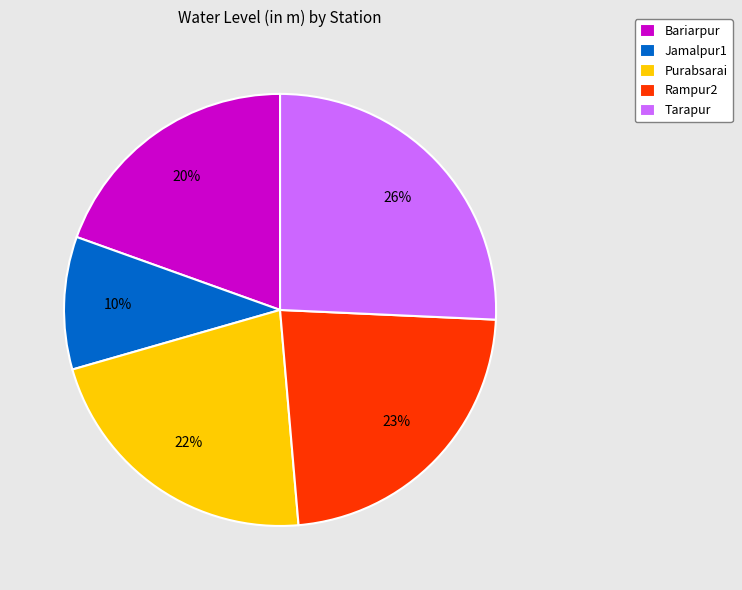

To the nearest percent, what is the average slice percentage?

20%